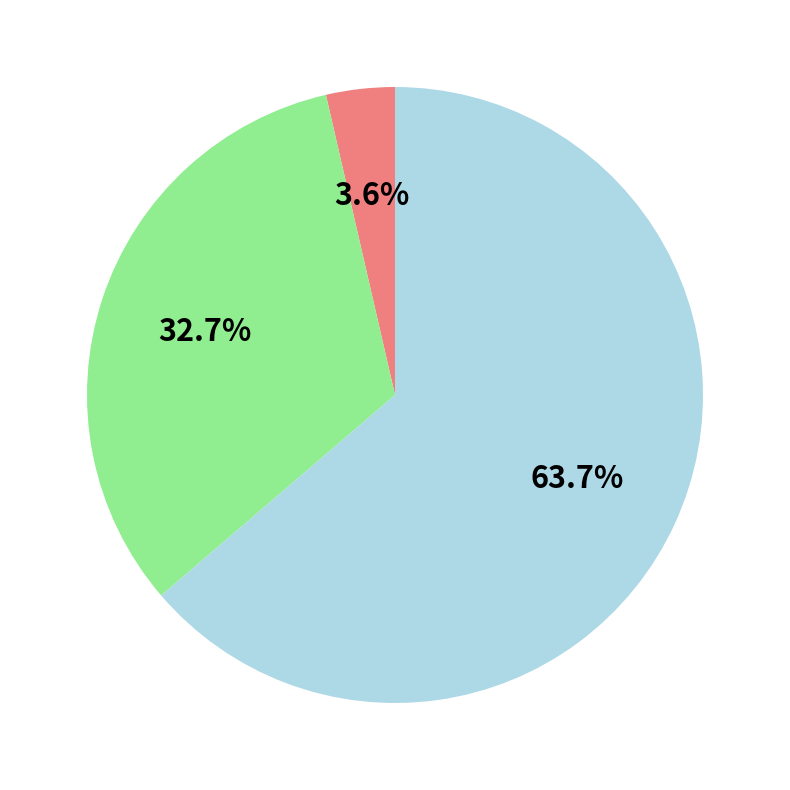

Is there a majority slice in this chart?

Yes